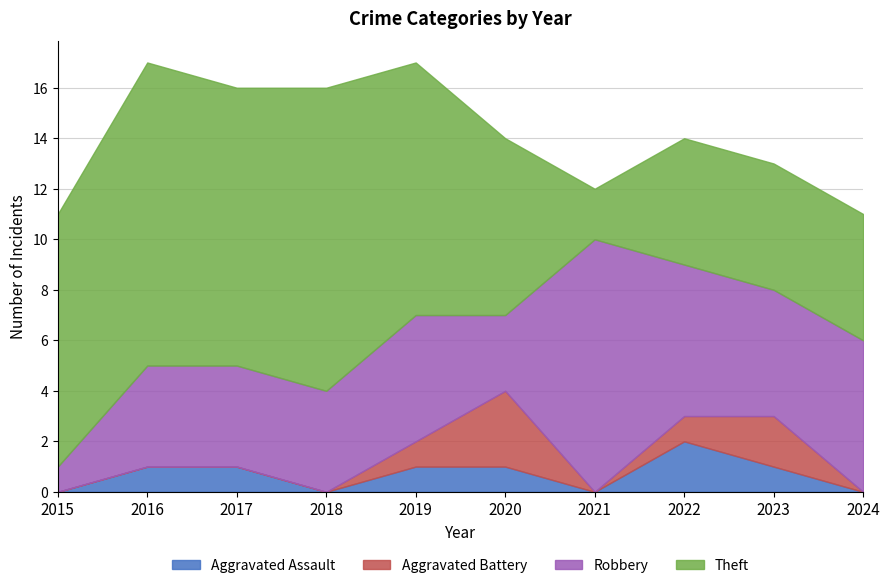

At which category is the sum across all series the highest?

2016